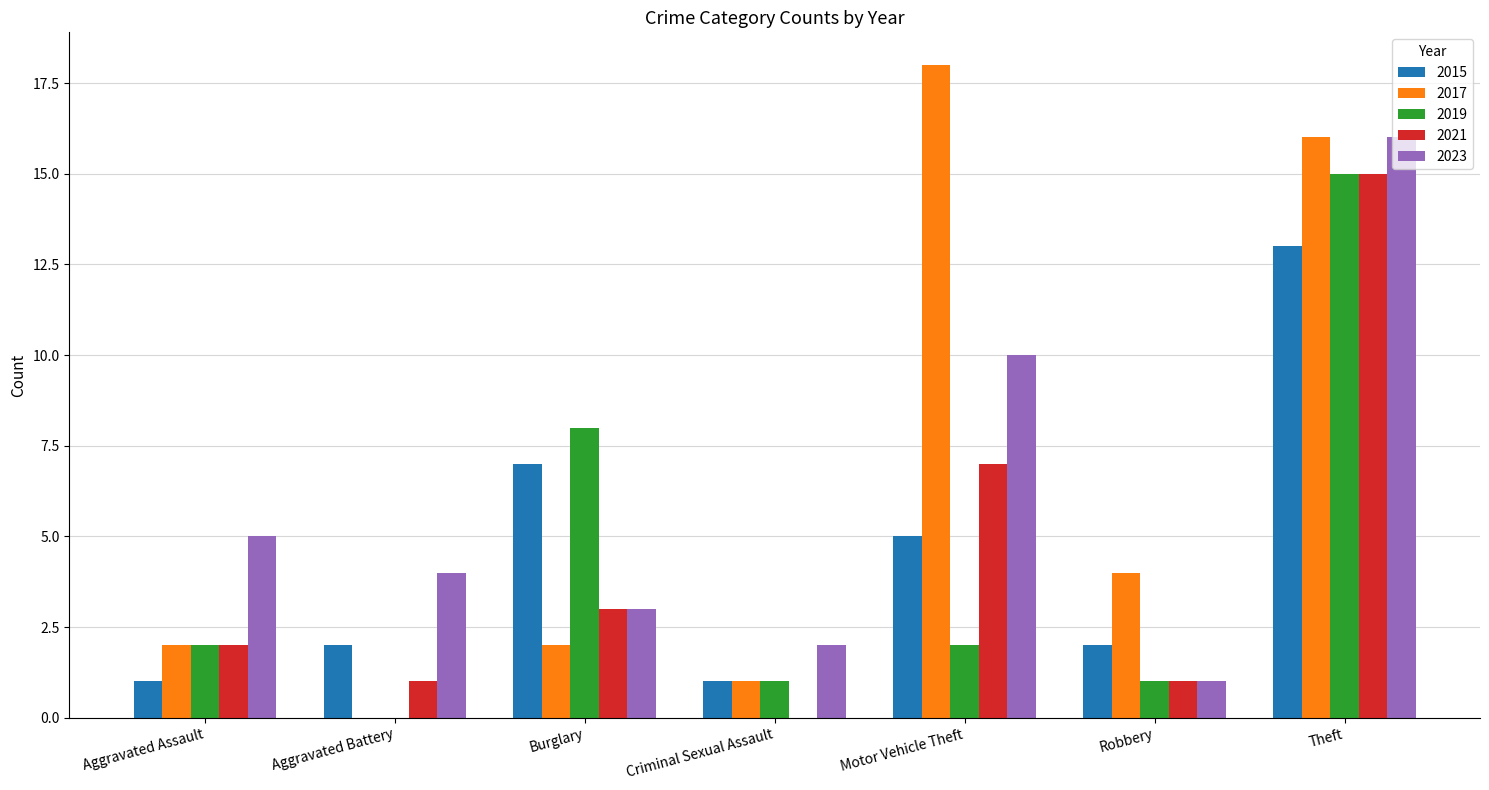

What is the sum of all 2019 values?

29